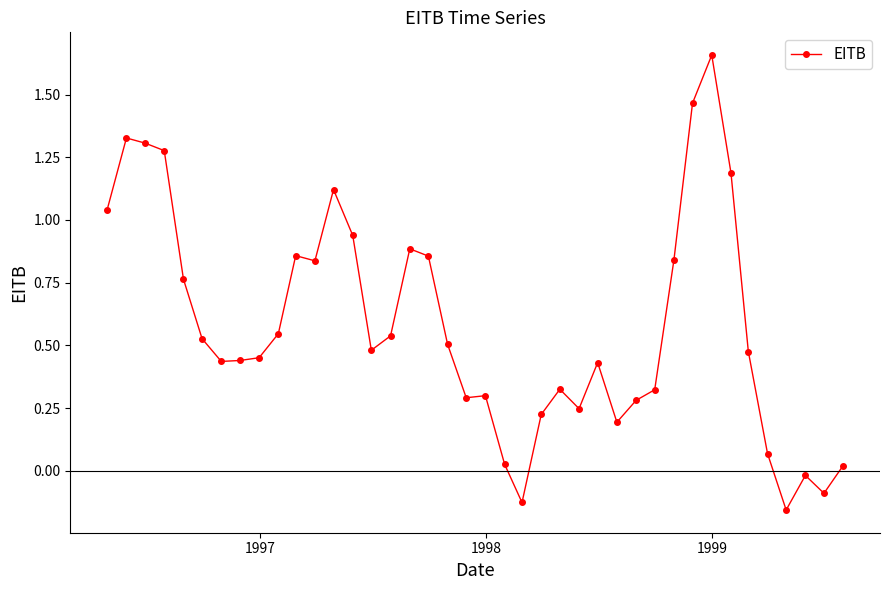

True or false: there are more than 0 points higher than both neighbors.

True